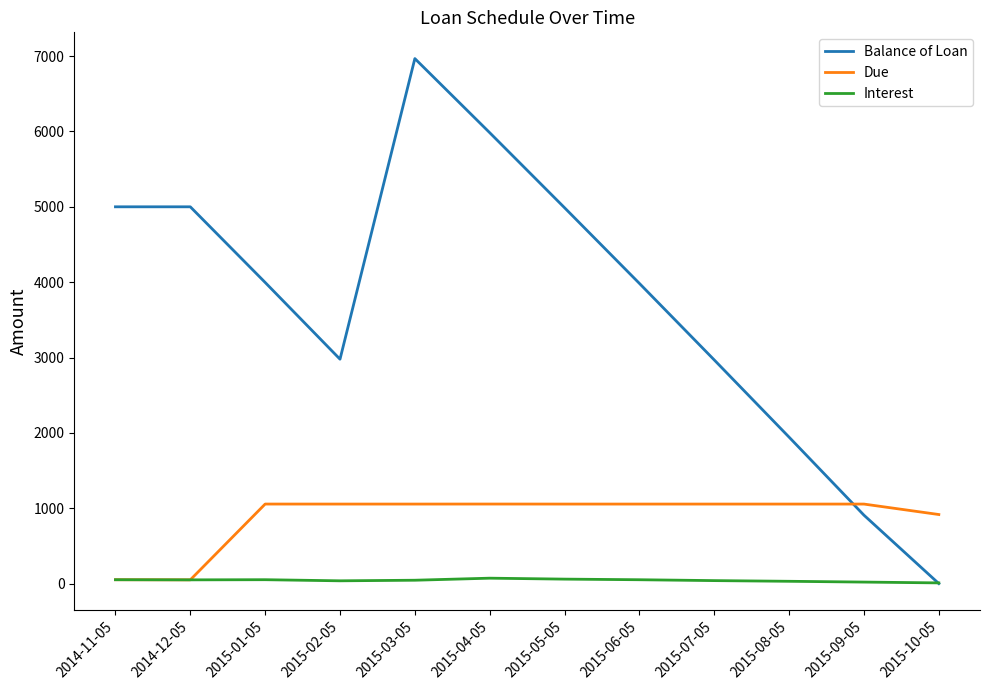

How many lines are shown in the chart?

3